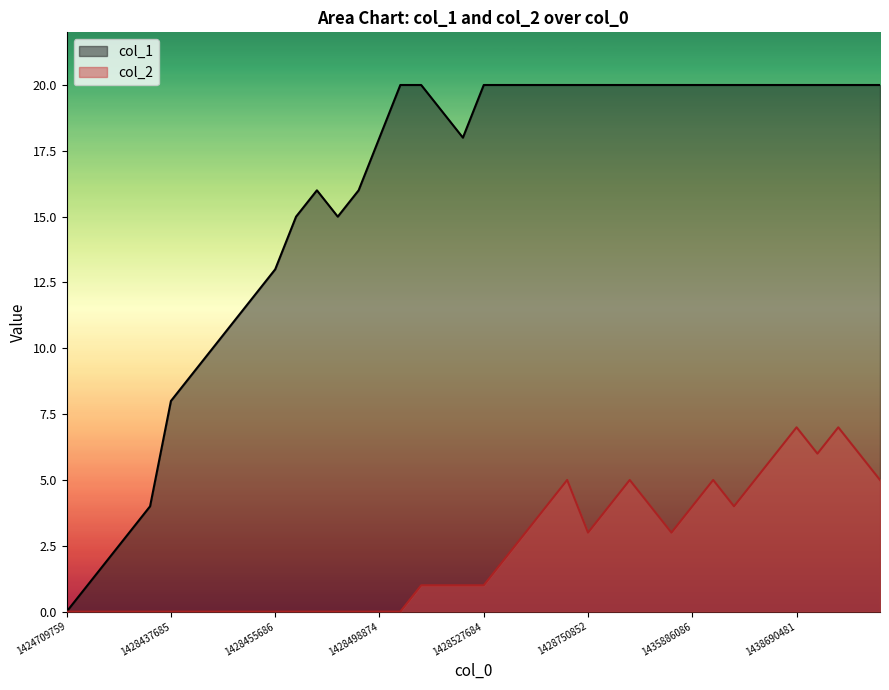

Which label corresponds to the largest value in the chart?

16